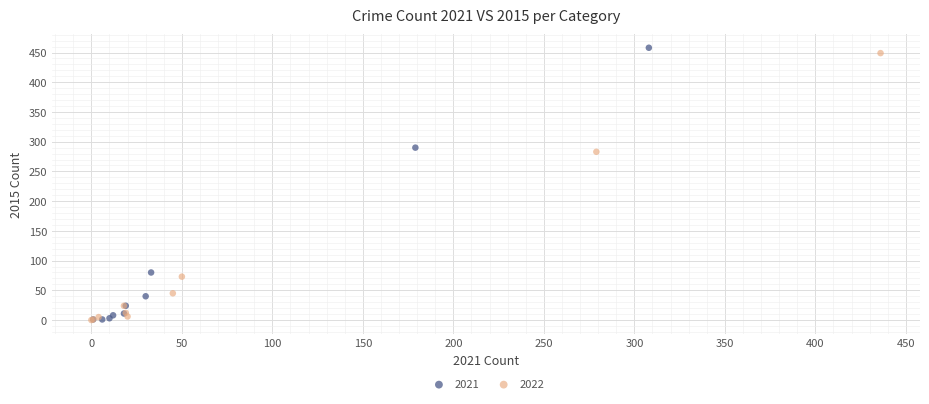

Which series has the largest Y range (max minus min)?

2021